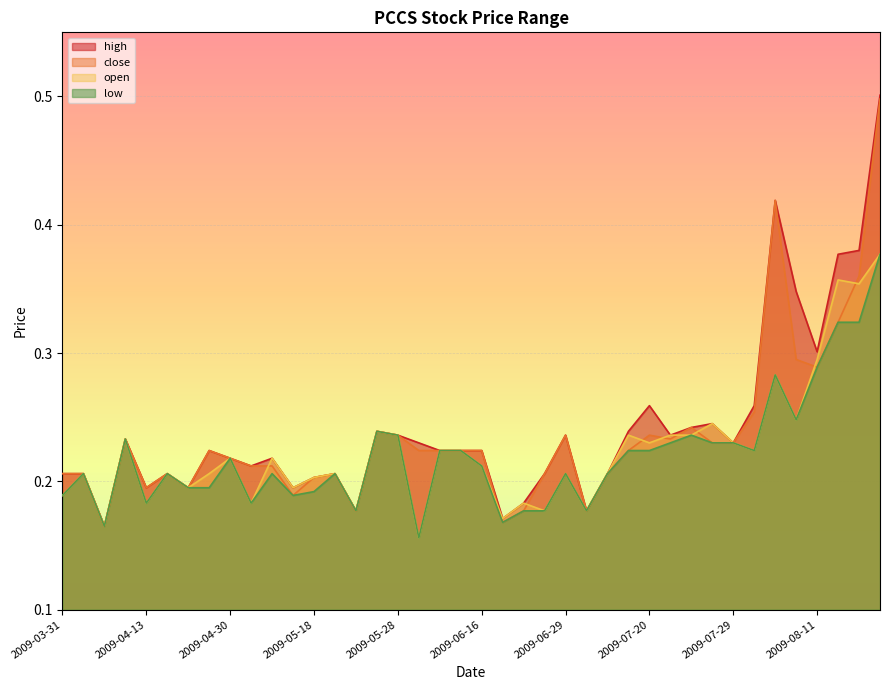

How many lines are shown in the chart?

4